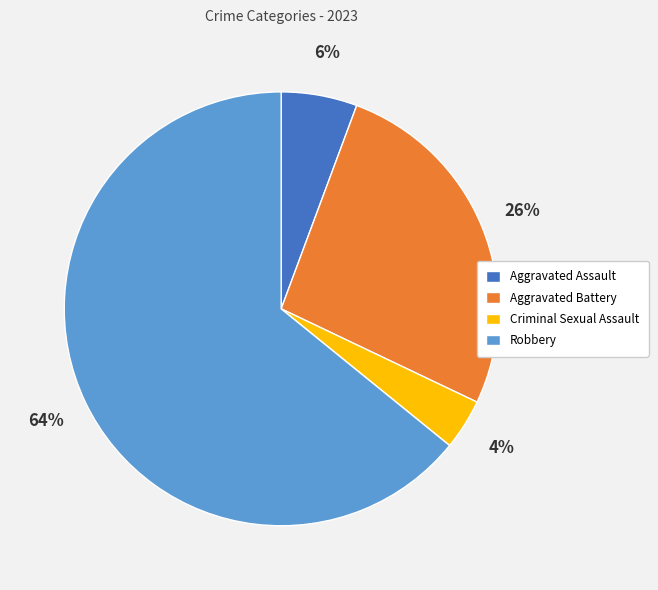

To the nearest percent, what is the difference between the largest and smallest slice percentages?

60%